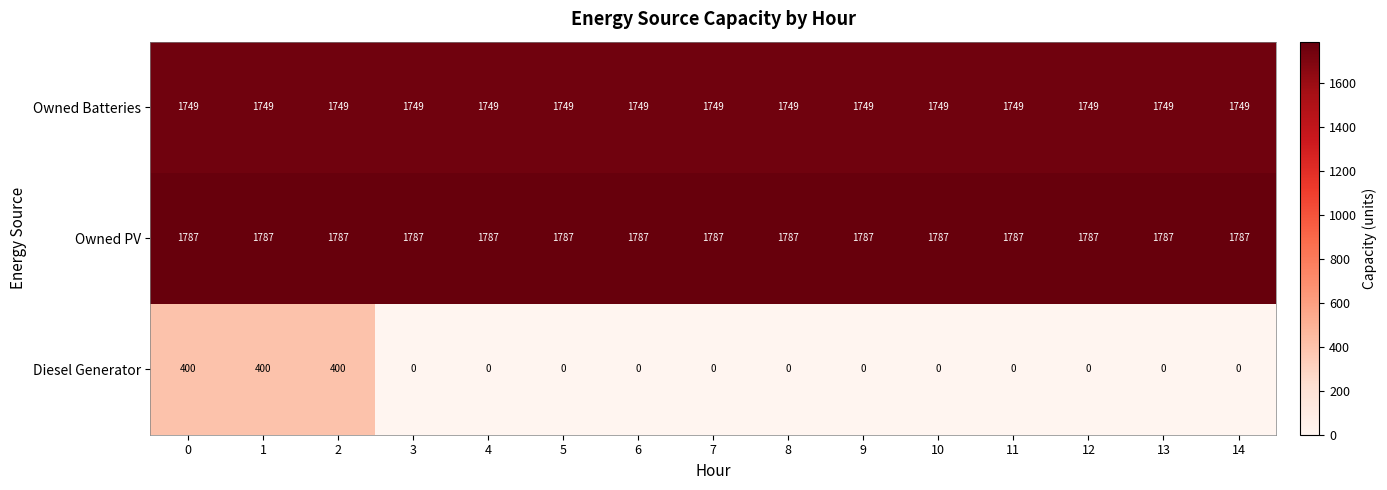

What is the difference between the second highest and second lowest values in the Diesel Generator series?

400